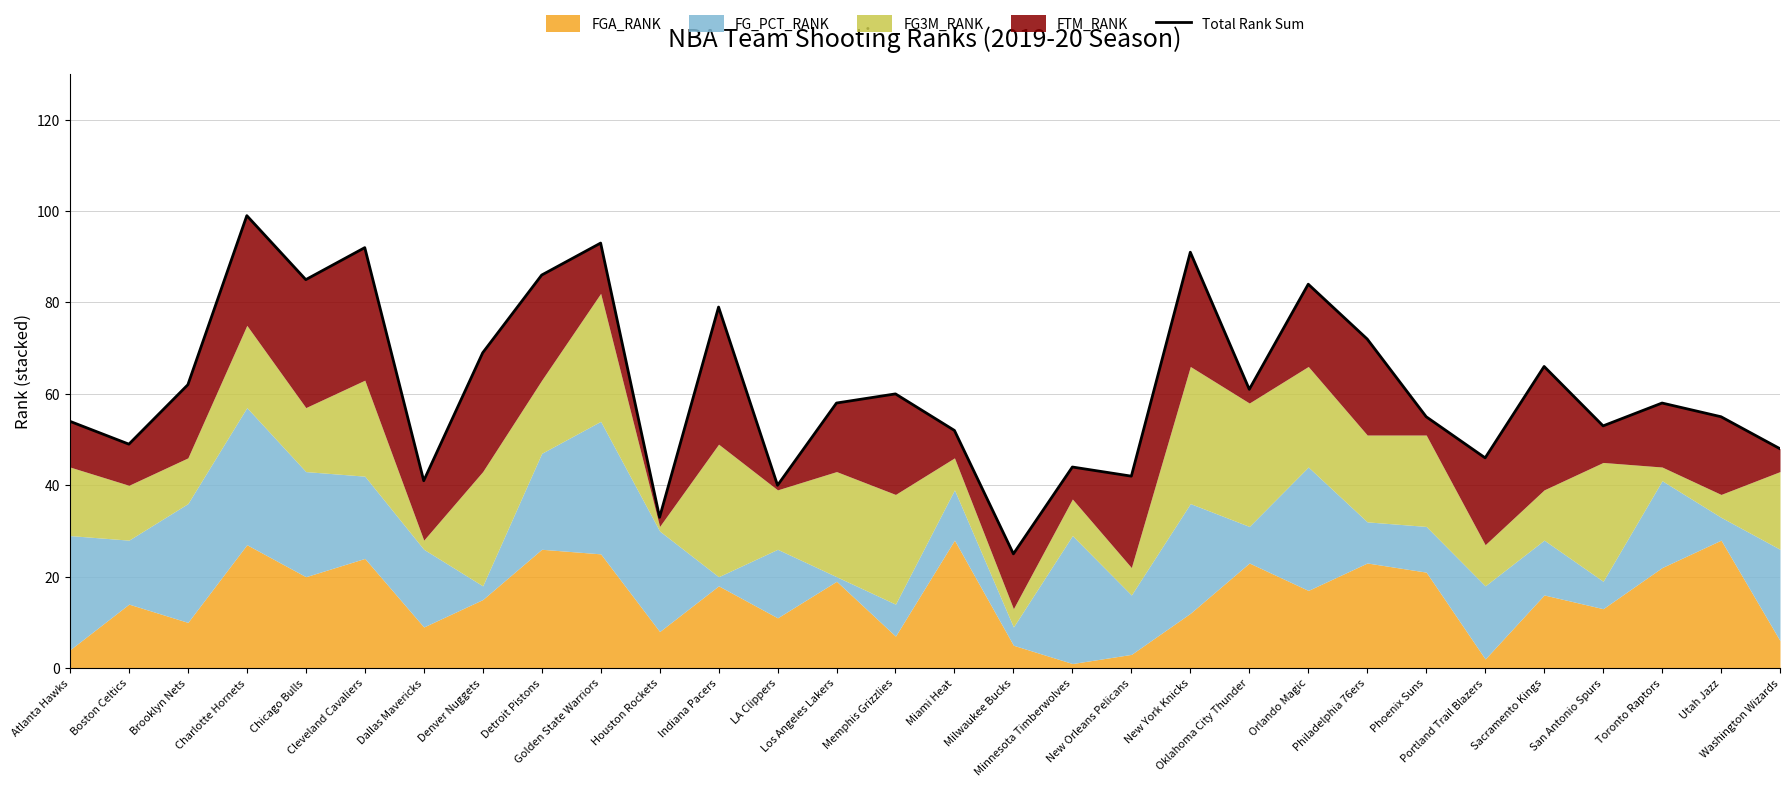

Rank the categories by value from lowest to highest.

Milwaukee Bucks, Houston Rockets, LA Clippers, Dallas Mavericks, New Orleans Pelicans, Minnesota Timberwolves, Portland Trail Blazers, Washington Wizards, Boston Celtics, Miami Heat, San Antonio Spurs, Atlanta Hawks, Phoenix Suns, Utah Jazz, Los Angeles Lakers, Toronto Raptors, Memphis Grizzlies, Oklahoma City Thunder, Brooklyn Nets, Sacramento Kings, Denver Nuggets, Philadelphia 76ers, Indiana Pacers, Orlando Magic, Chicago Bulls, Detroit Pistons, New York Knicks, Cleveland Cavaliers, Golden State Warriors, Charlotte Hornets